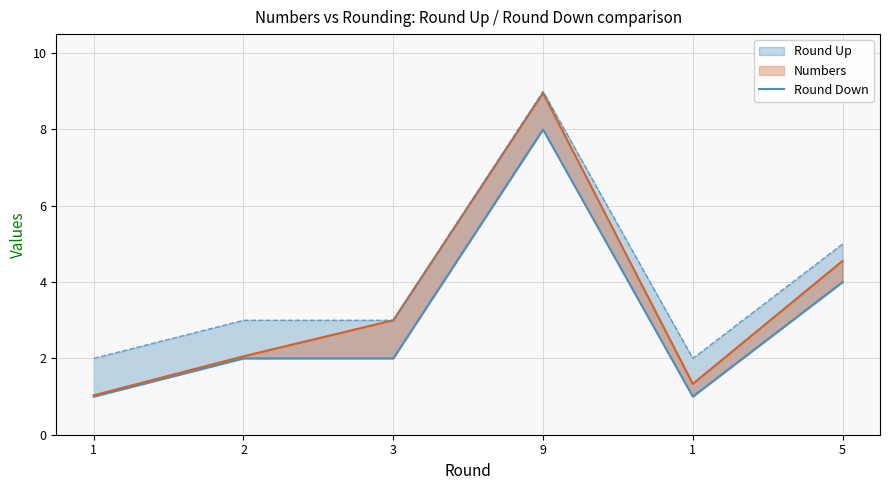

How many interior local peaks (higher than both neighbors) does the data have?

1